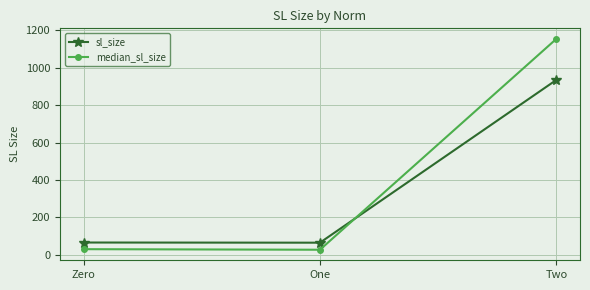

Count the number of categories in the chart.

3